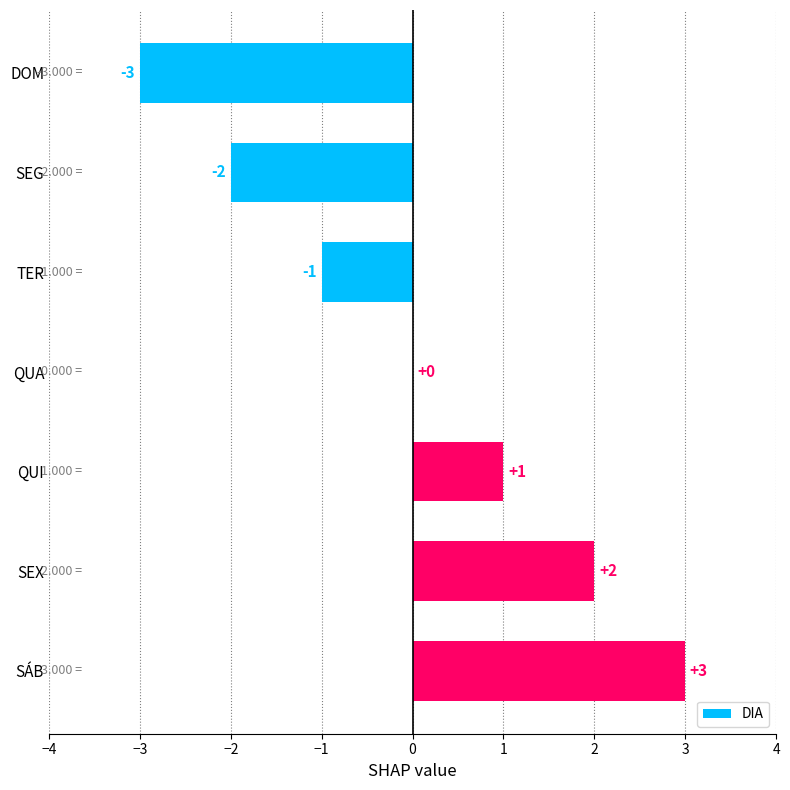

What is the sum of the values at SÁB and QUI?

4